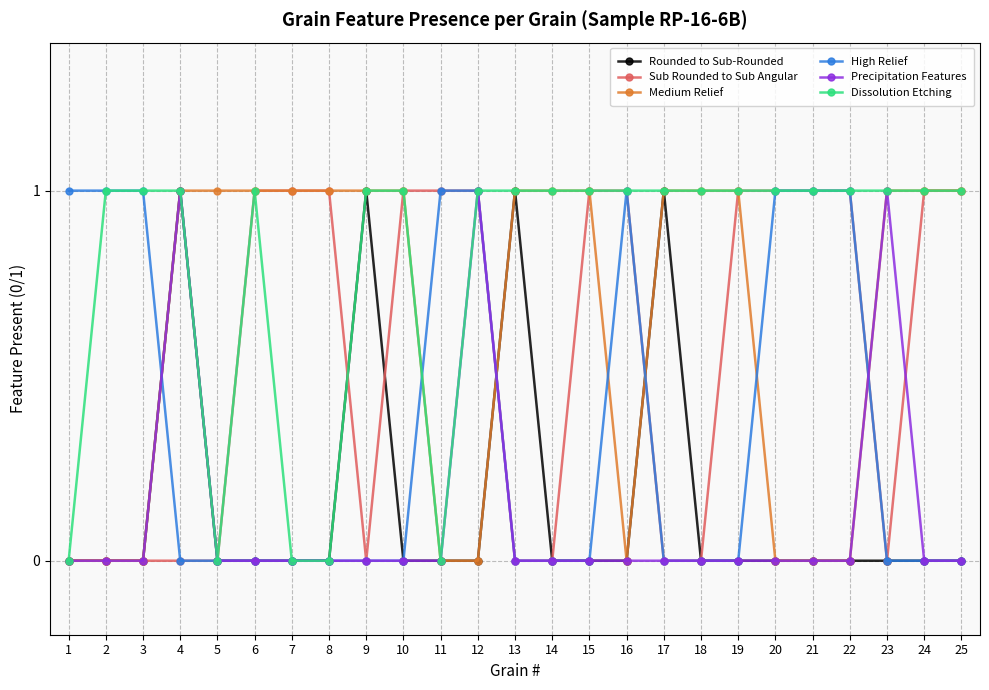

What is the value of the Precipitation Features point at the 12th from the left?

1